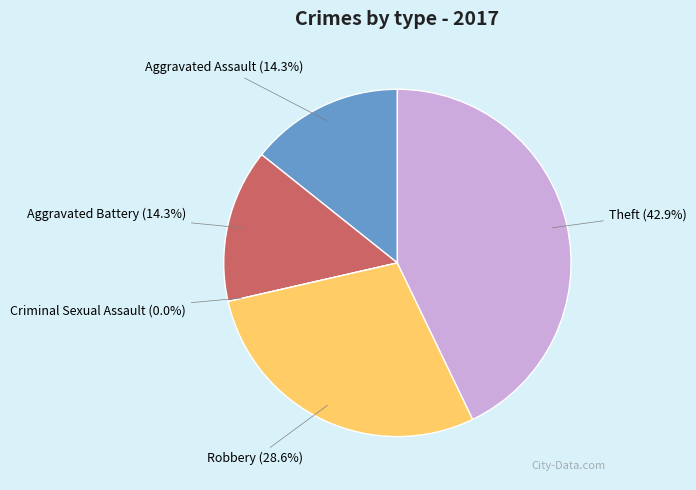

Rank the categories by value from lowest to highest.

Criminal Sexual Assault, Aggravated Assault, Aggravated Battery, Robbery, Theft